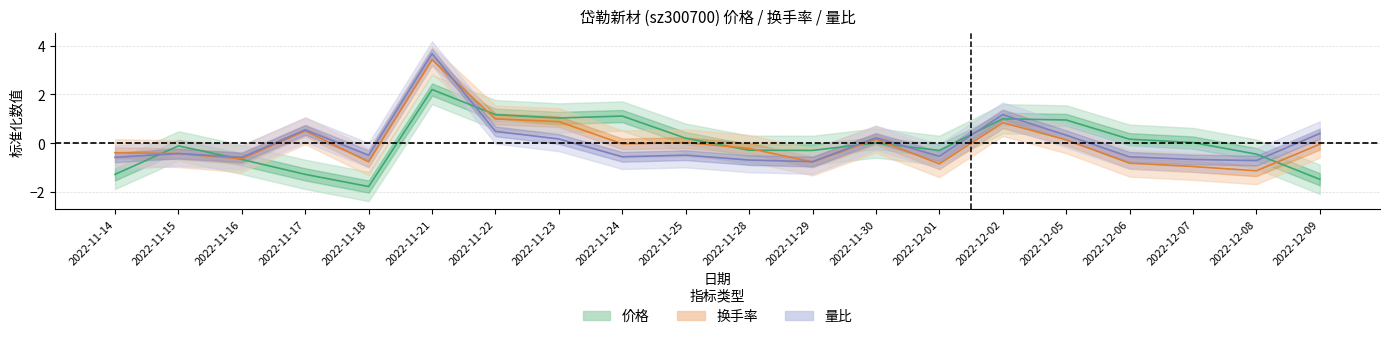

Reading right to left, transcribe all the data shown in this chart.

价格: 2022-12-09=-1.5	2022-12-08=-0.4	2022-12-07=0.0	2022-12-06=0.2	2022-12-05=1.0	2022-12-02=1.0	2022-12-01=-0.3	2022-11-30=0.0	2022-11-29=-0.3	2022-11-28=-0.3	2022-11-25=0.2	2022-11-24=1.1	2022-11-23=1.0	2022-11-22=1.2	2022-11-21=2.2	2022-11-18=-1.8	2022-11-17=-1.3	2022-11-16=-0.7	2022-11-15=-0.1	2022-11-14=-1.3
换手率: 2022-12-09=-0.0	2022-12-08=-1.1	2022-12-07=-1.0	2022-12-06=-0.8	2022-12-05=0.1	2022-12-02=0.8	2022-12-01=-0.8	2022-11-30=0.2	2022-11-29=-0.8	2022-11-28=-0.2	2022-11-25=0.0	2022-11-24=-0.0	2022-11-23=0.9	2022-11-22=1.0	2022-11-21=3.4	2022-11-18=-0.8	2022-11-17=0.5	2022-11-16=-0.6	2022-11-15=-0.4	2022-11-14=-0.4
量比: 2022-12-09=0.4	2022-12-08=-0.7	2022-12-07=-0.7	2022-12-06=-0.6	2022-12-05=0.3	2022-12-02=1.2	2022-12-01=-0.5	2022-11-30=0.2	2022-11-29=-0.8	2022-11-28=-0.7	2022-11-25=-0.5	2022-11-24=-0.6	2022-11-23=0.2	2022-11-22=0.5	2022-11-21=3.7	2022-11-18=-0.5	2022-11-17=0.6	2022-11-16=-0.6	2022-11-15=-0.4	2022-11-14=-0.6